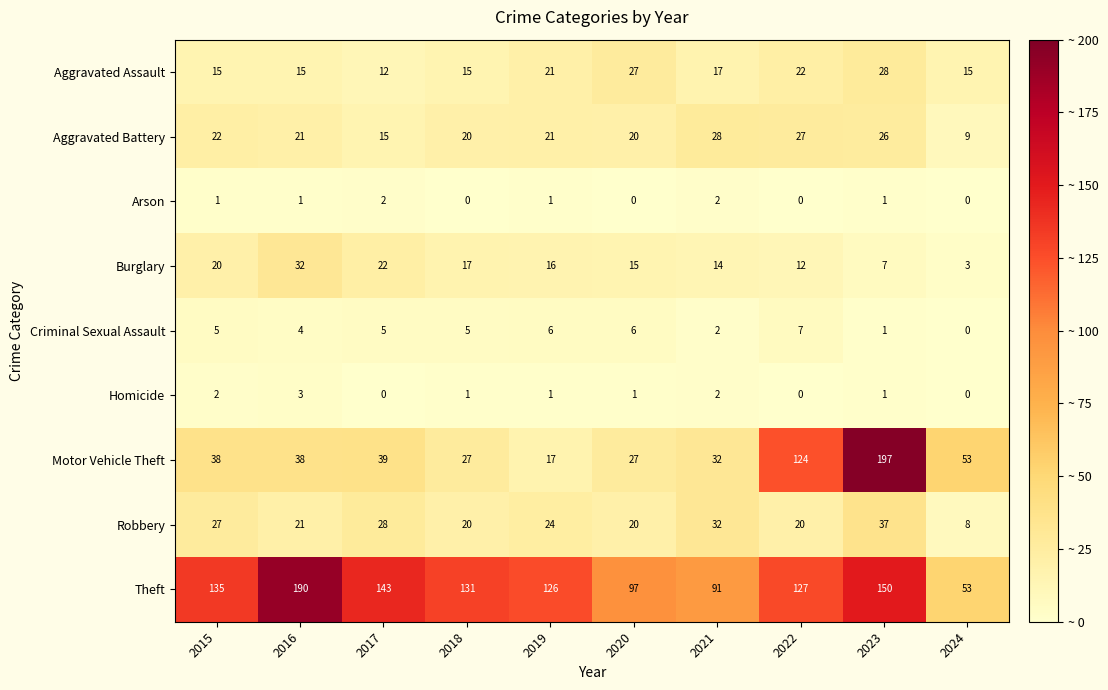

Which series changed the most between 2023 and 2024?

Motor Vehicle Theft